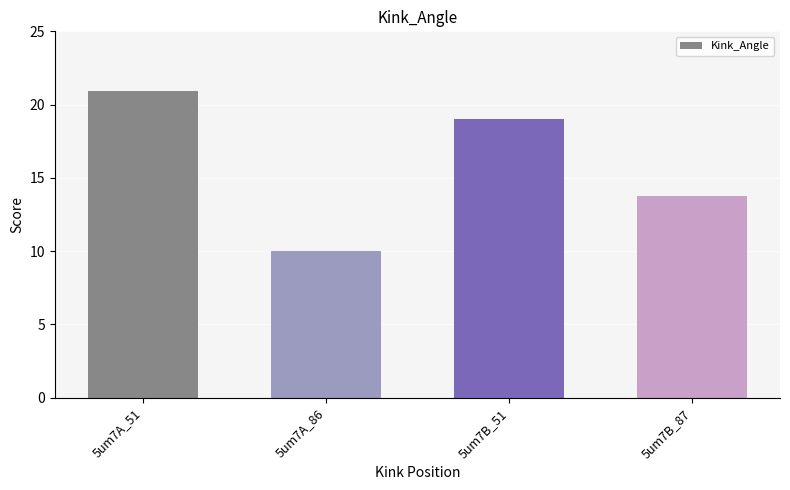

List the labels in order of value, largest first.

5um7A_51, 5um7B_51, 5um7B_87, 5um7A_86